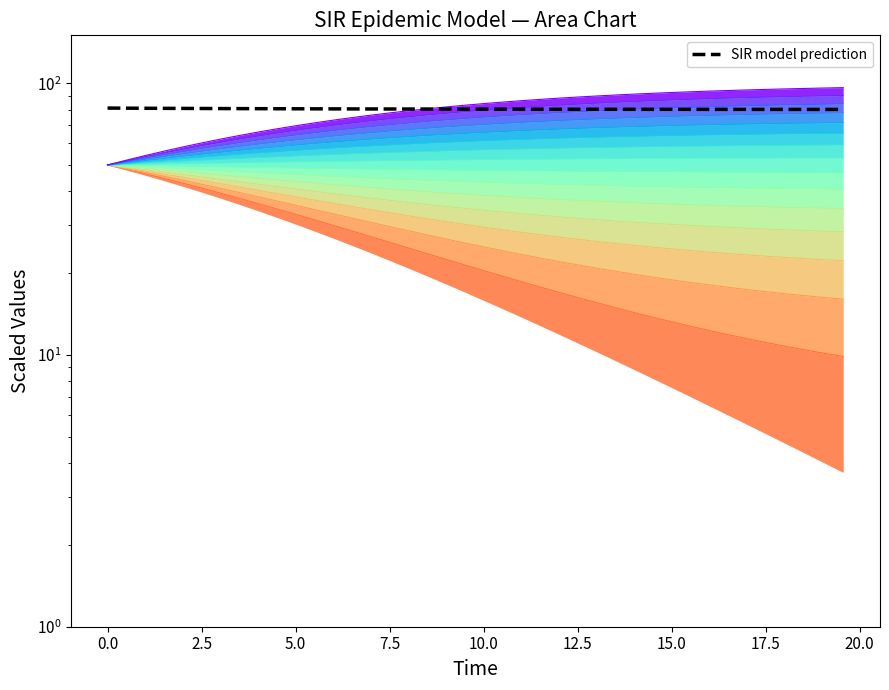

What is the difference between the values at 17.5 and 7.5?

0.2